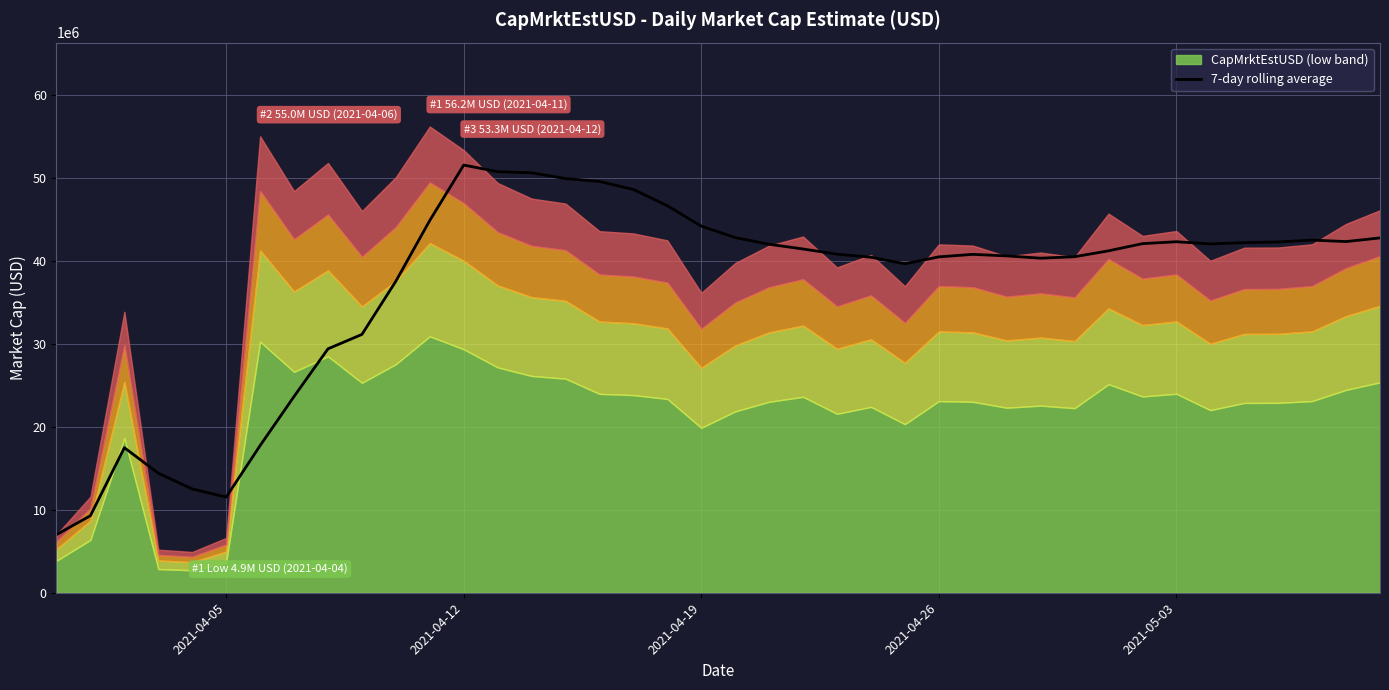

What is the maximum value for 7-day rolling average?

51539660.0